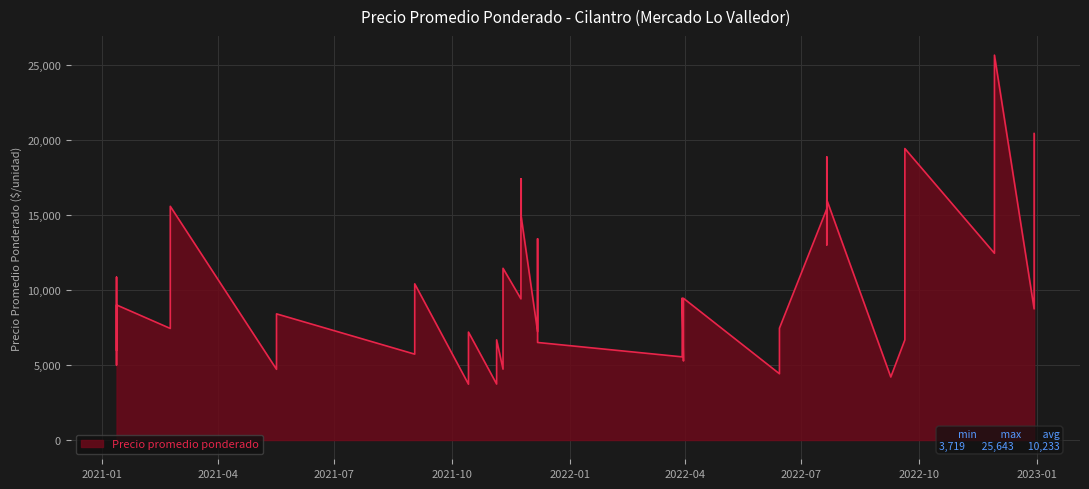

At which category does the chart reach its peak across all series?

2022-11-29